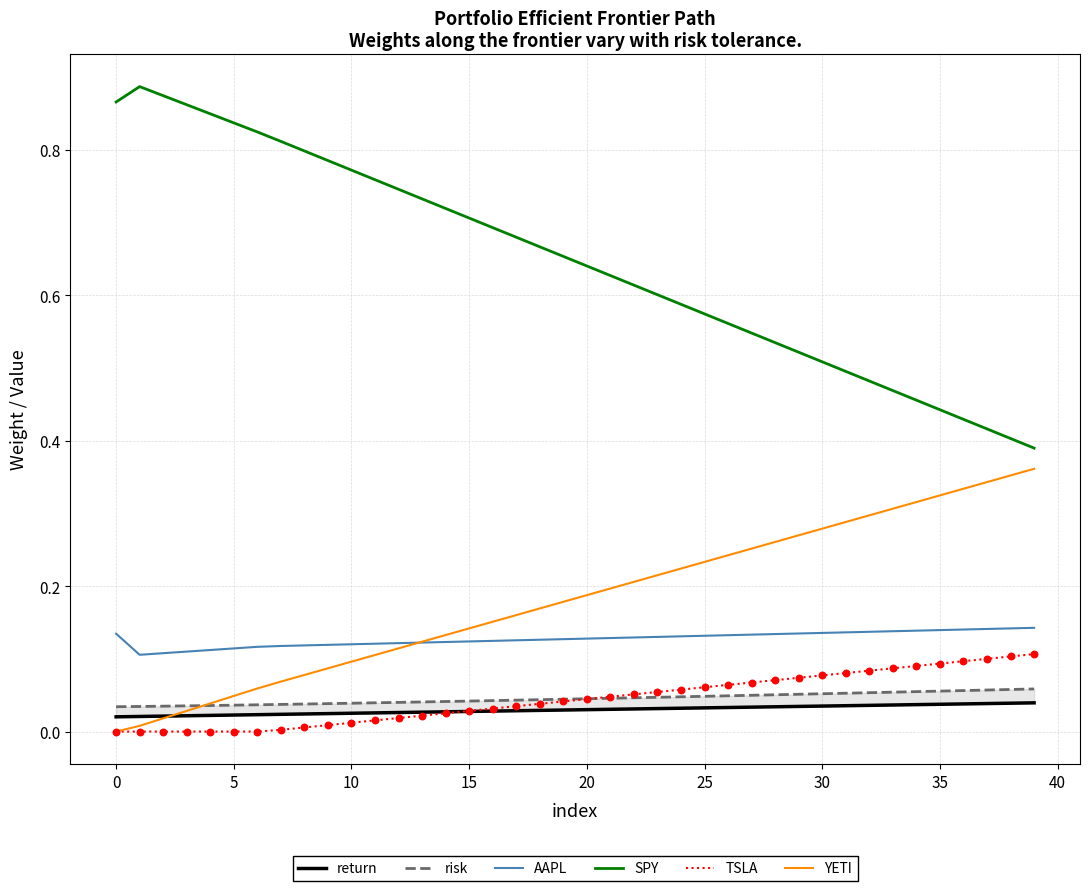

Which series reaches the maximum Y coordinate?

SPY